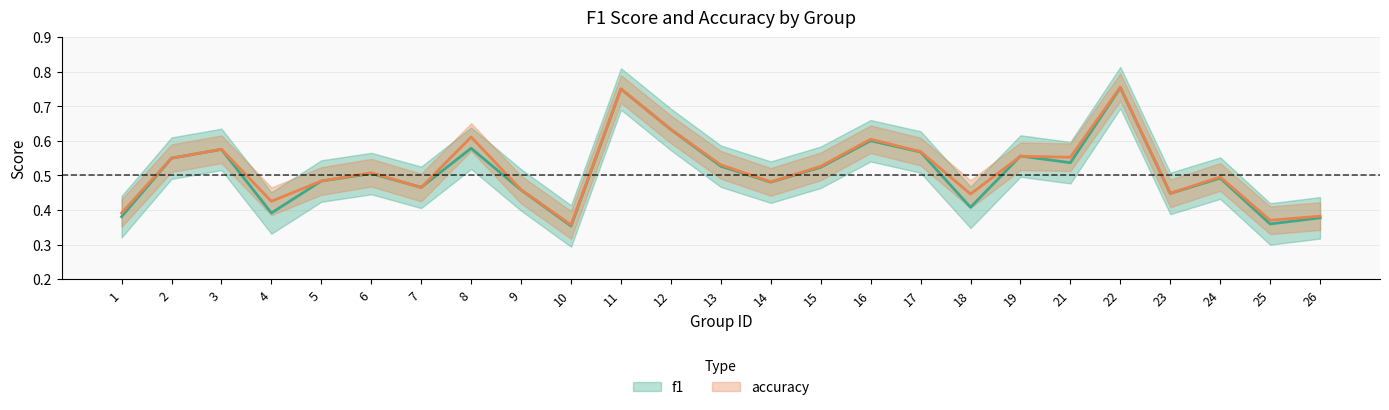

What are all the series names shown in the legend?

f1, accuracy